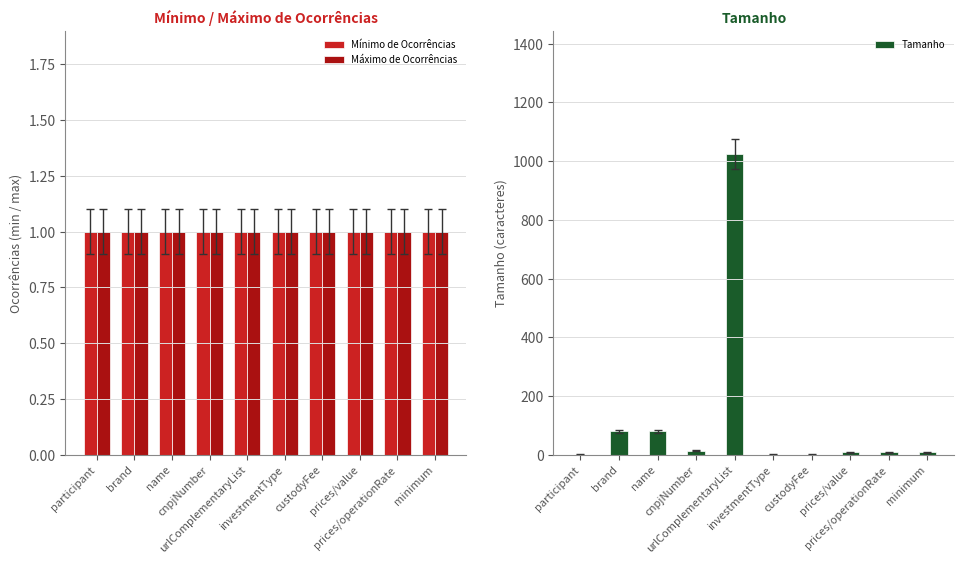

What is the difference between the maximum and minimum values in the Tamanho series?

1024